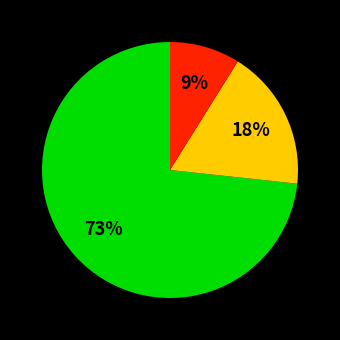

Does any single category account for the majority?

Yes